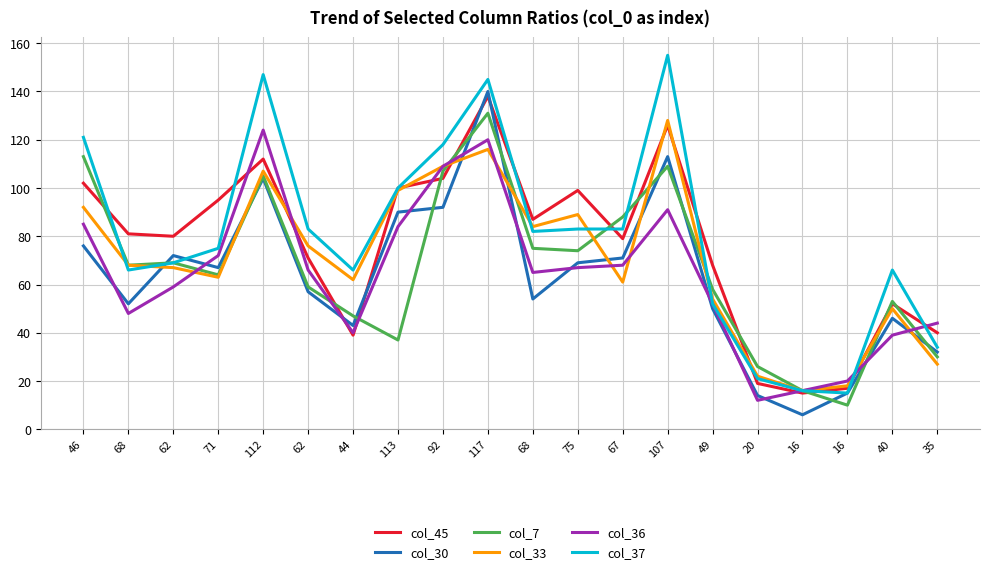

Rank the series by their maximum value, from lowest to highest.

col_36, col_33, col_7, col_45, col_30, col_37